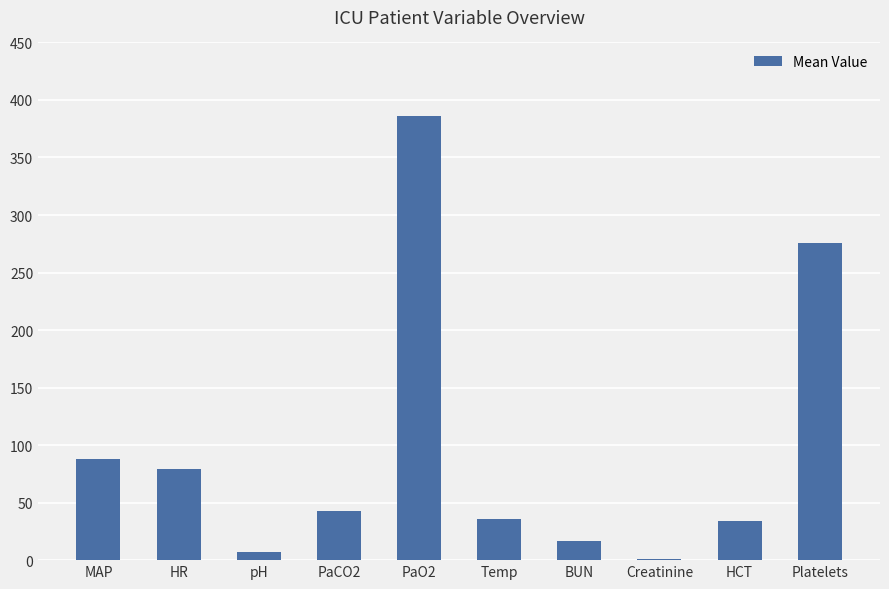

What is the difference between the values at PaO2 and HCT?

352.4